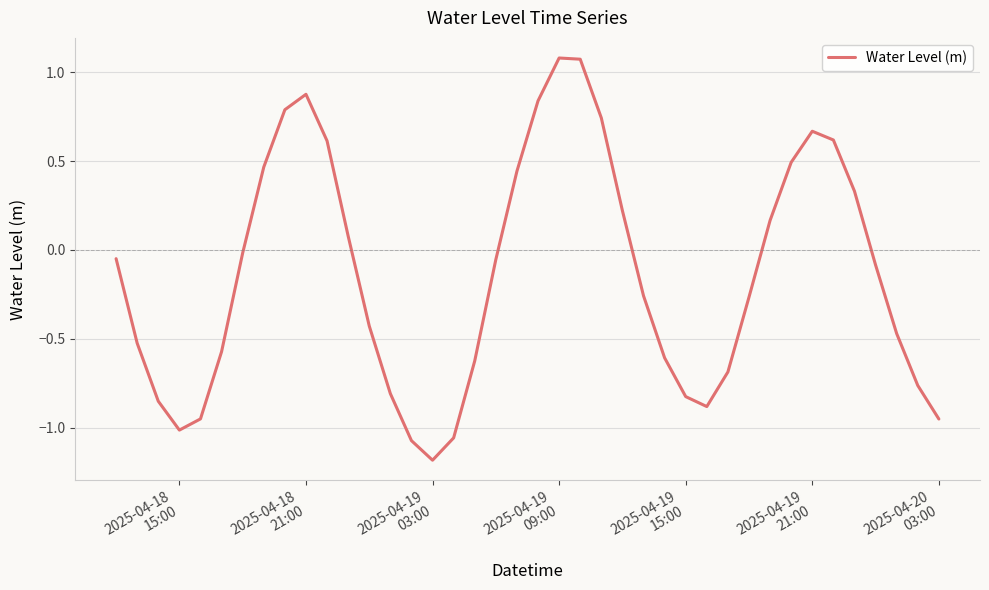

What is the minimum value shown in the chart?

-1.2